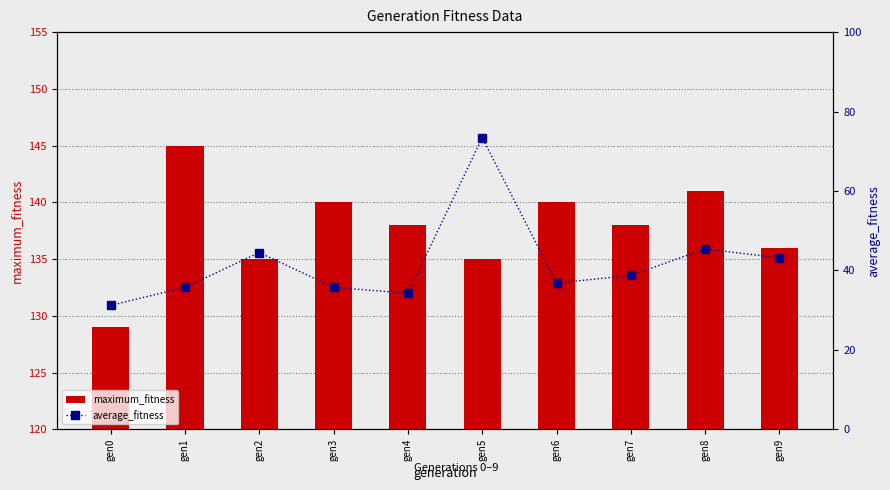

Is the value of maximum_fitness at gen6 greater than the value of average_fitness at gen3?

Yes